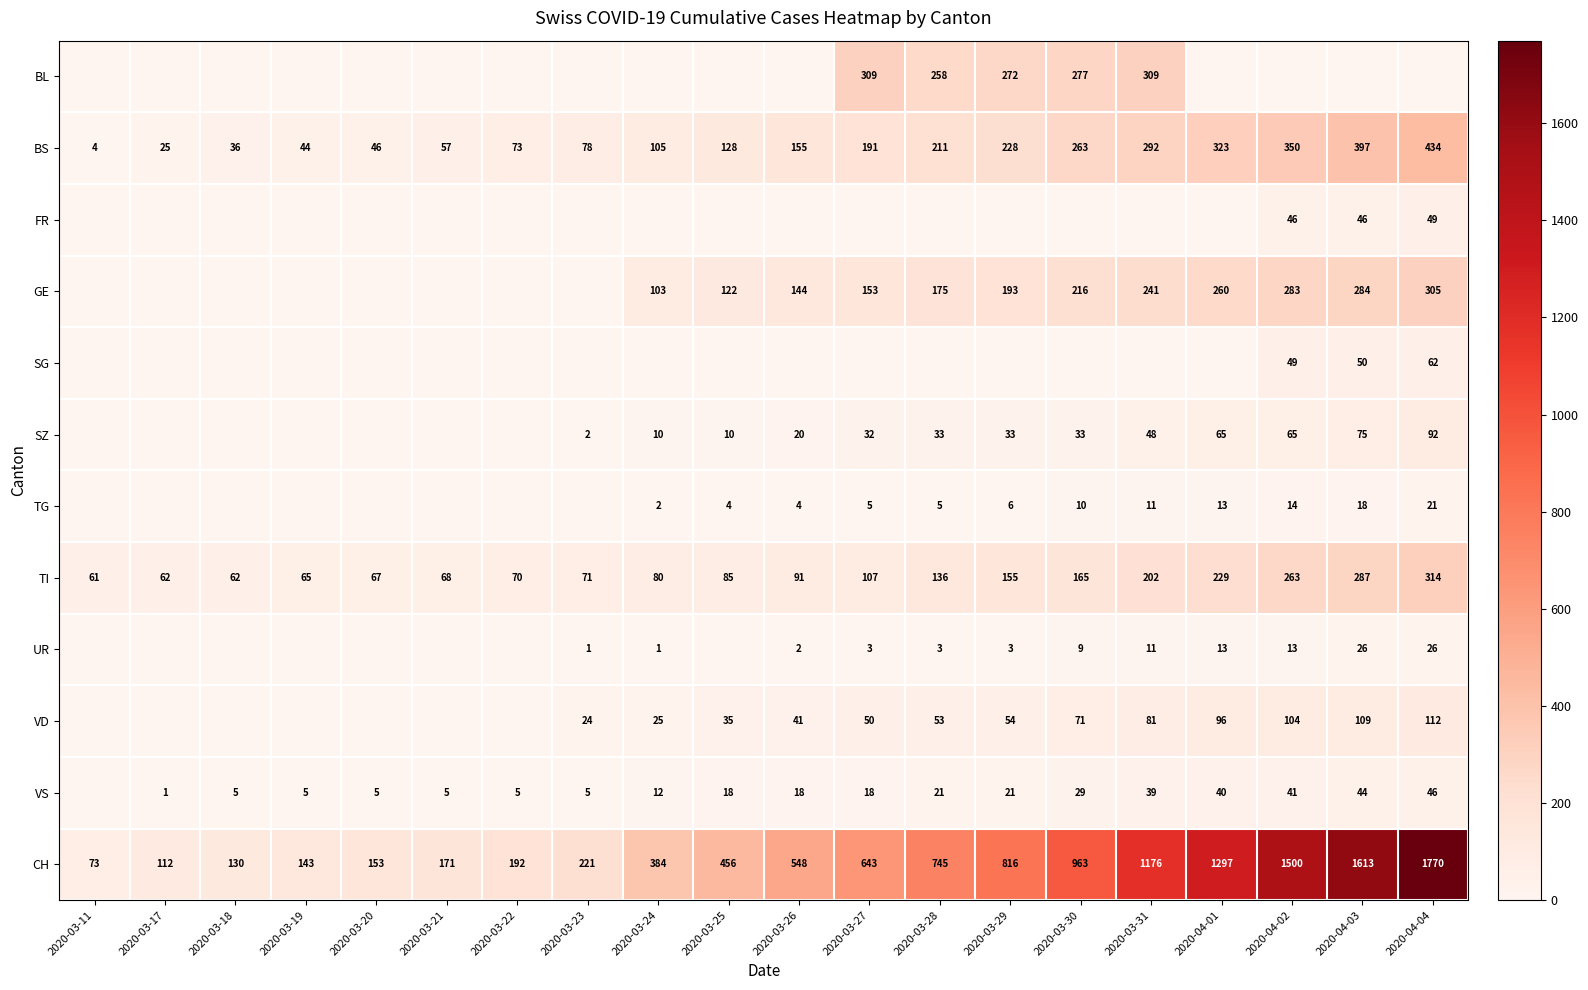

Rank the categories by VD value from lowest to highest.

2020-03-11, 2020-03-17, 2020-03-18, 2020-03-19, 2020-03-20, 2020-03-21, 2020-03-22, 2020-03-23, 2020-03-24, 2020-03-25, 2020-03-26, 2020-03-27, 2020-03-28, 2020-03-29, 2020-03-30, 2020-03-31, 2020-04-01, 2020-04-02, 2020-04-03, 2020-04-04